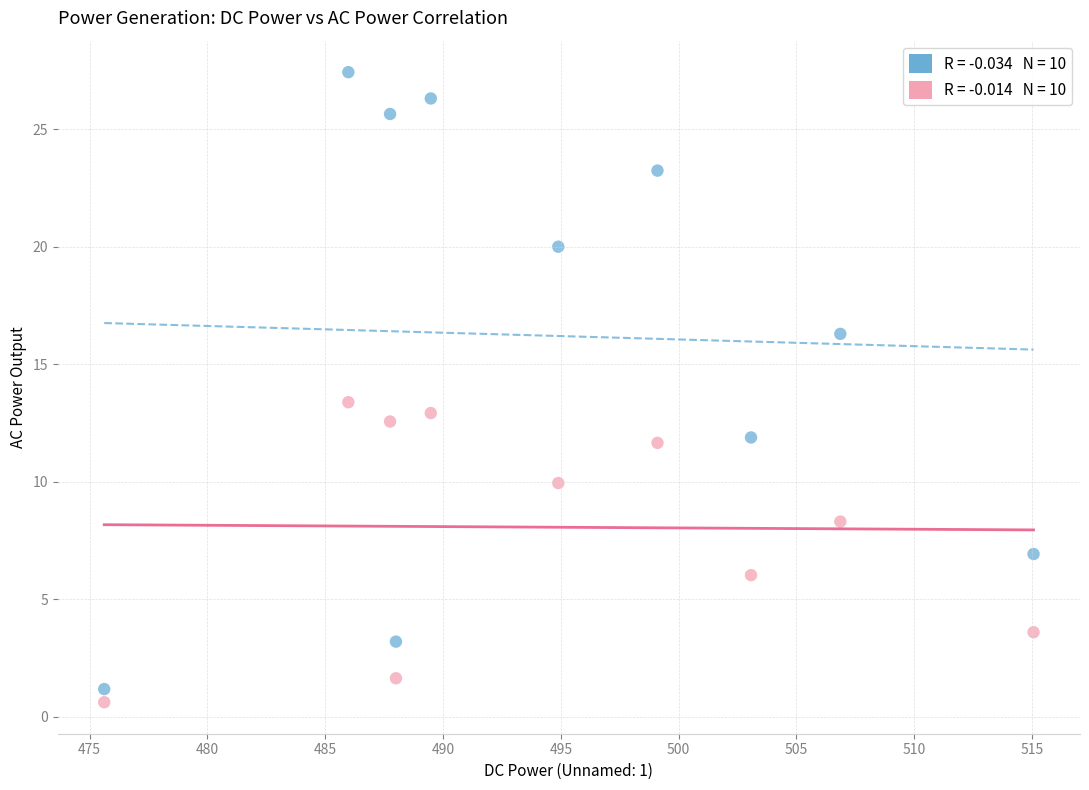

Across all series, what Y value is closest to 14?

13.4